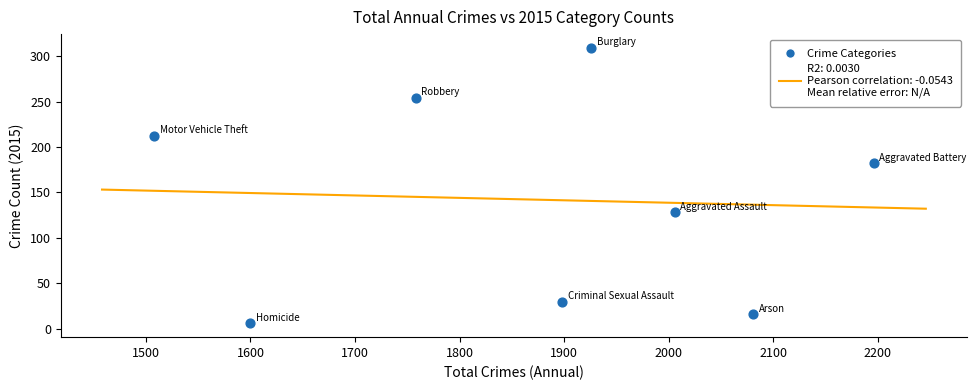

What Y value in the scatter plot is closest to 157?

182